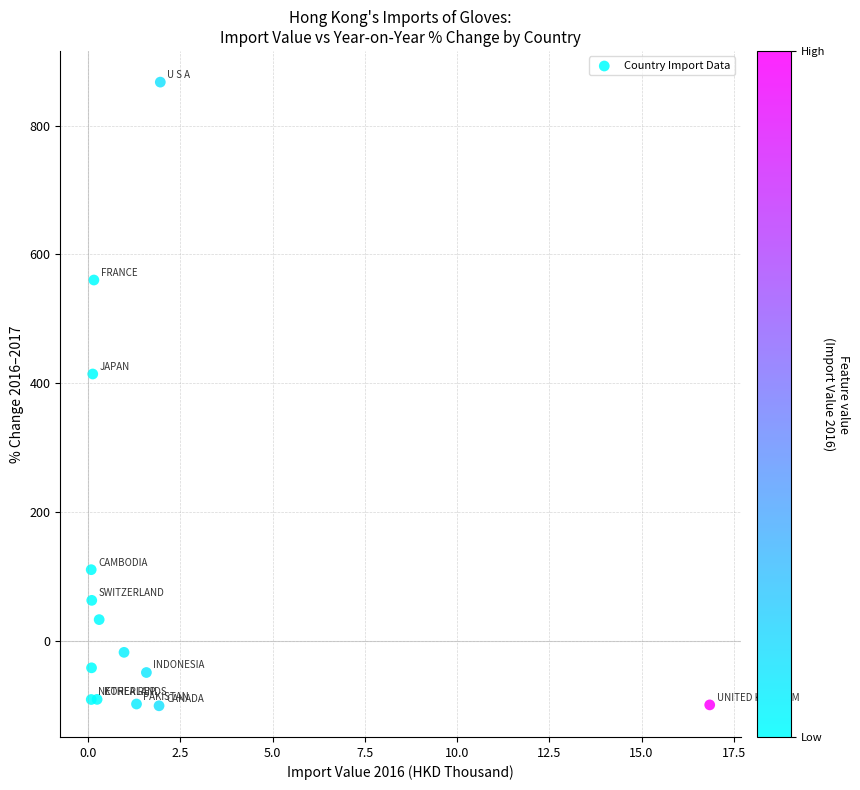

What Y value in the scatter plot is closest to 383?

414.6